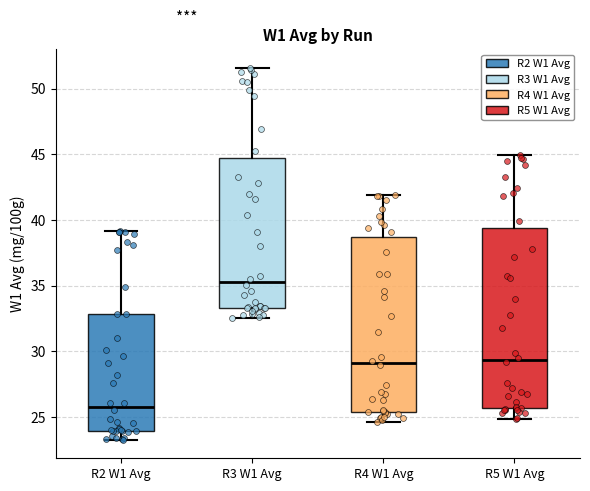

Reading left to right, read every box against the y-axis: the position of its median line, the range the box covers, and the ends of its whiskers. The values are not printed on the chart, so give them approximately, as read against the axis.

R2 W1 Avg: median 26.0, box 24.0 to 33.0, whiskers 23.5 to 39.0
R3 W1 Avg: median 35.5, box 33.5 to 44.5, whiskers 32.5 to 51.5
R4 W1 Avg: median 29.0, box 25.5 to 38.5, whiskers 24.5 to 42.0
R5 W1 Avg: median 29.5, box 25.5 to 39.5, whiskers 25.0 to 45.0